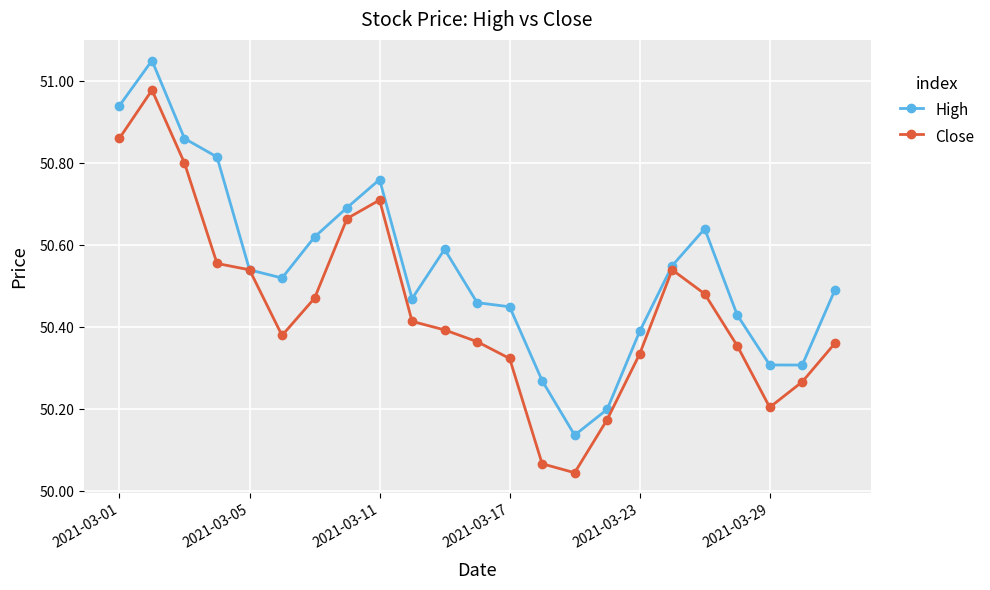

Which series has the largest range (max minus min)?

Close